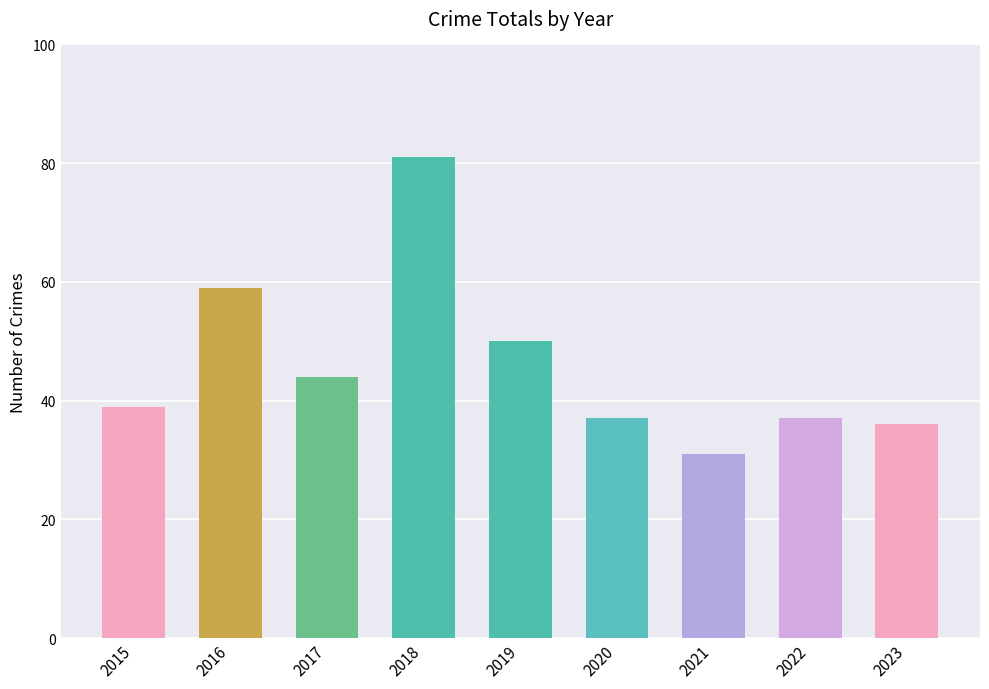

What is the value of the 3rd bar from the left?

44